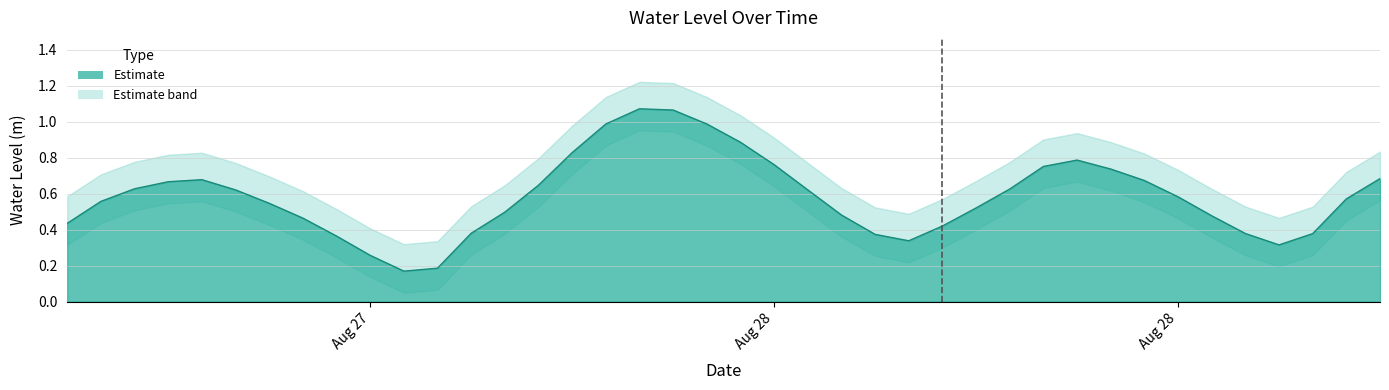

What is the label of the 3rd point from the right?

2024-08-29 01:00:00